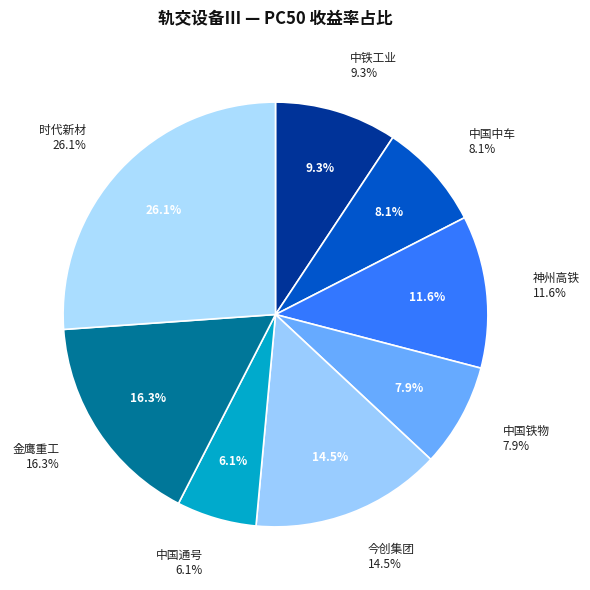

Which has a higher value, 中国铁物
000927.SZ or 中铁工业
600528.SH?

中铁工业
600528.SH